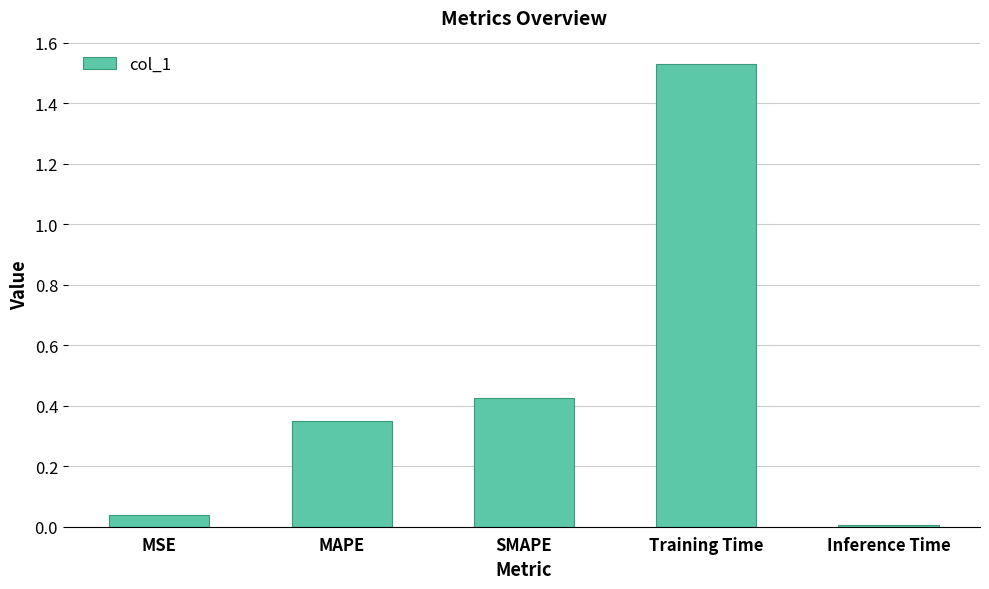

Rank the categories by value from lowest to highest.

Inference Time, MSE, MAPE, SMAPE, Training Time